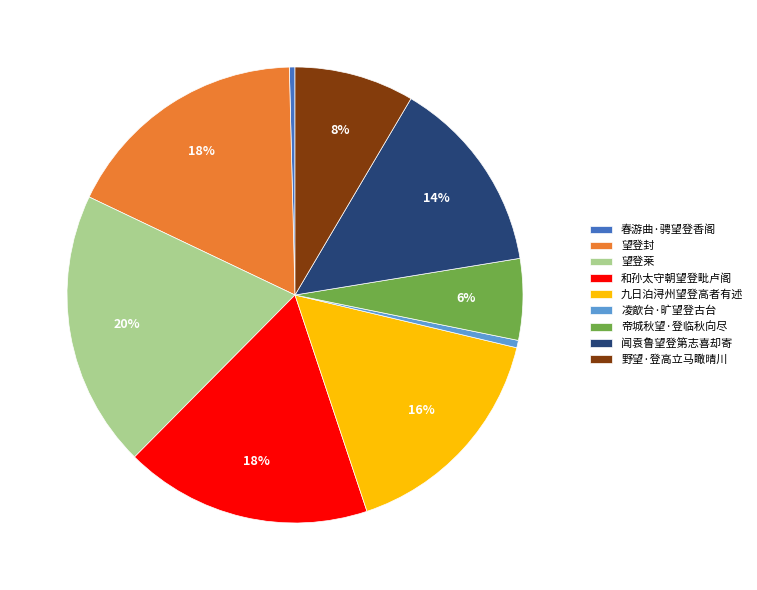

Do 望登莱 and 九日泊浔州望登高者有述 together represent more than half of the pie?

No